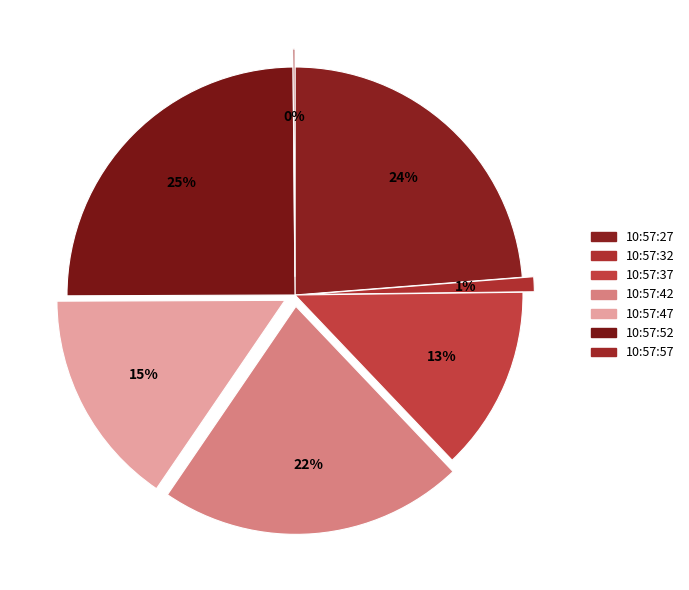

To the nearest percent, what is the combined percentage of 10:57:32 and 10:57:52?

26%